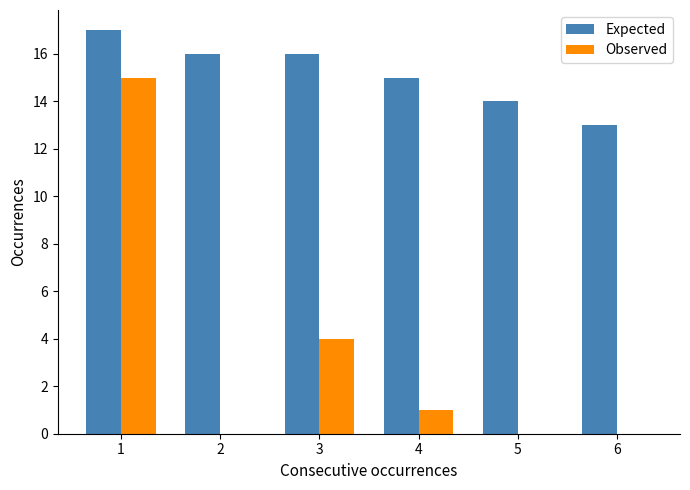

Which series has the widest spread of values?

Observed